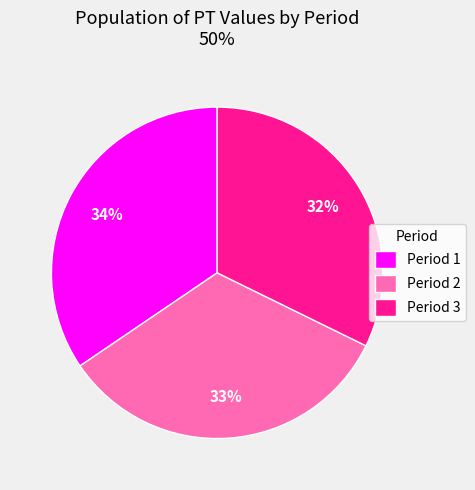

What percentage is the Period 1 slice, to the nearest percent?

34%